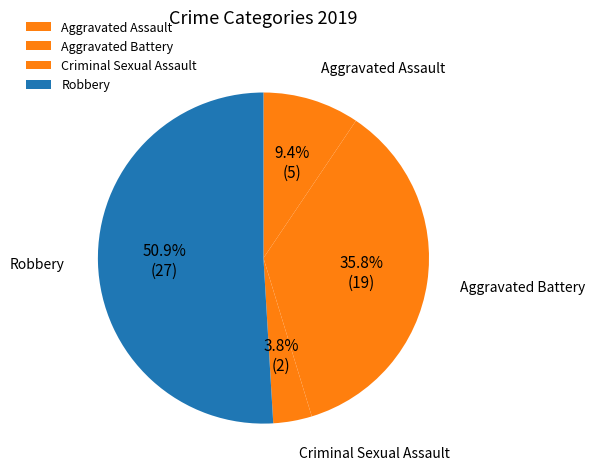

Which slice represents more than half of the pie?

Robbery